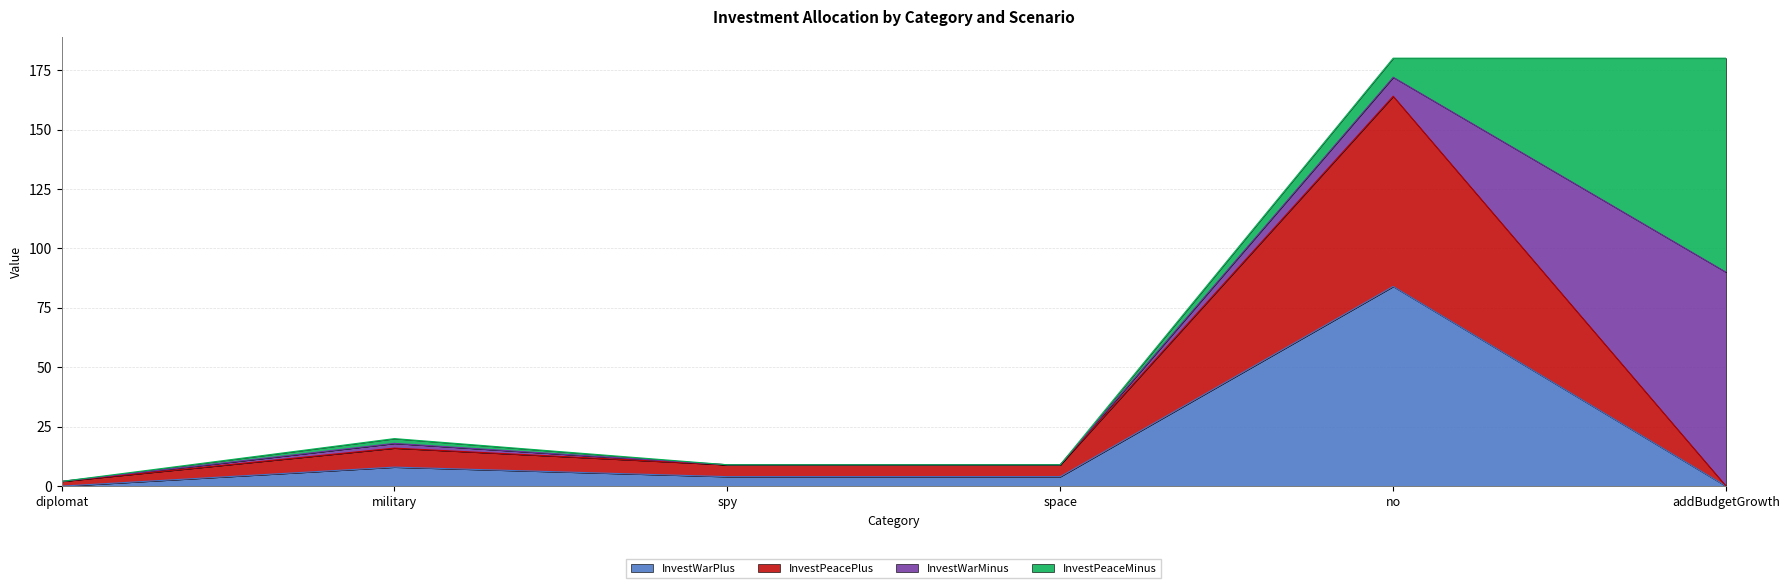

At which category does InvestWarPlus reach its first local peak?

military